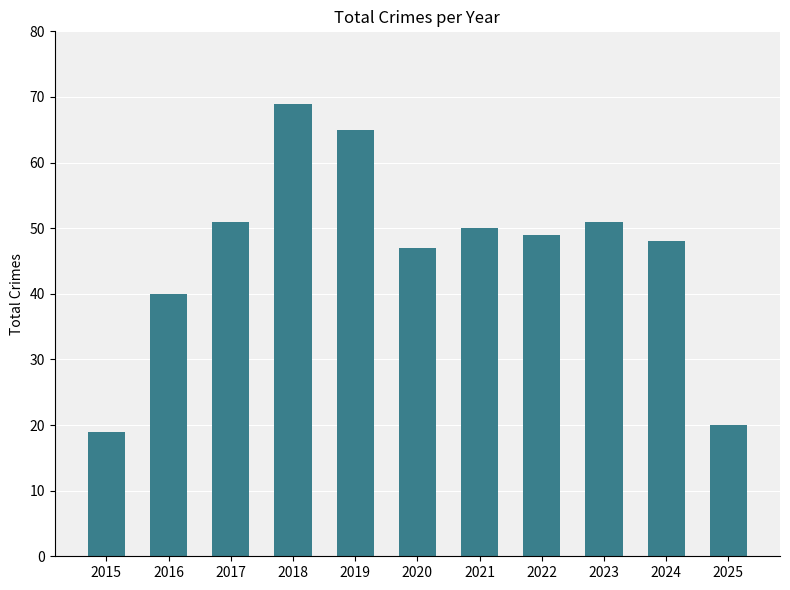

How many series are shown in this chart?

1